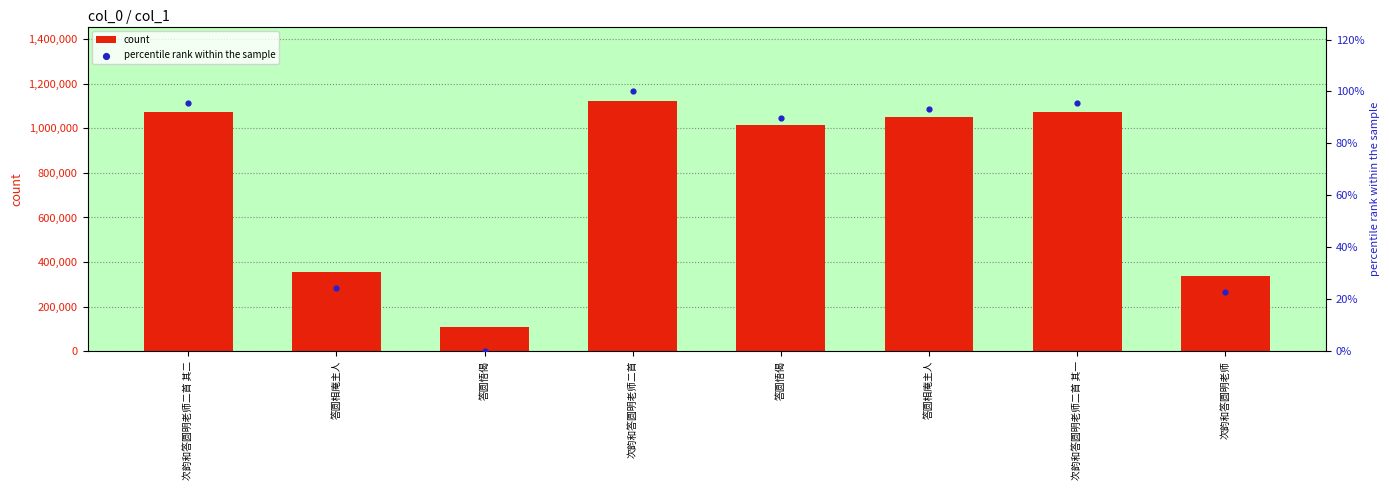

Which series has the widest spread of Y values?

count